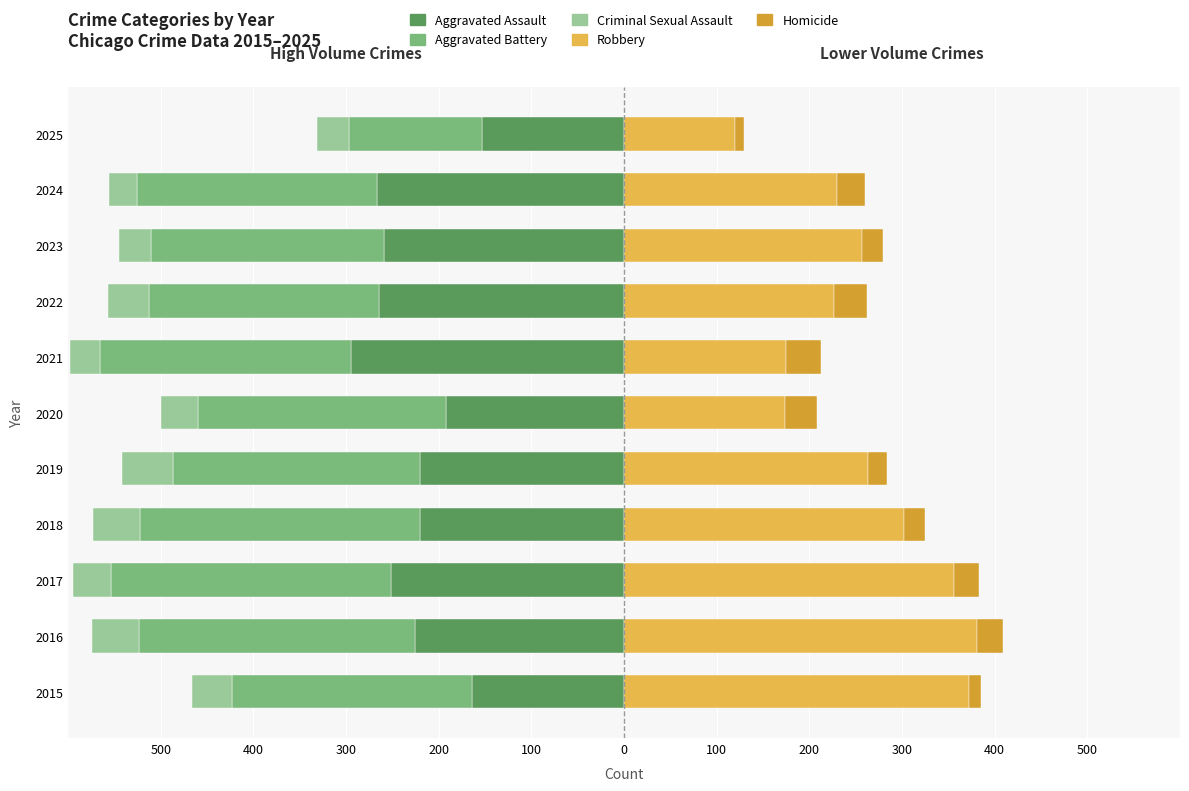

Is the value of Homicide at 2021 greater than the value of Aggravated Battery at 2015?

Yes